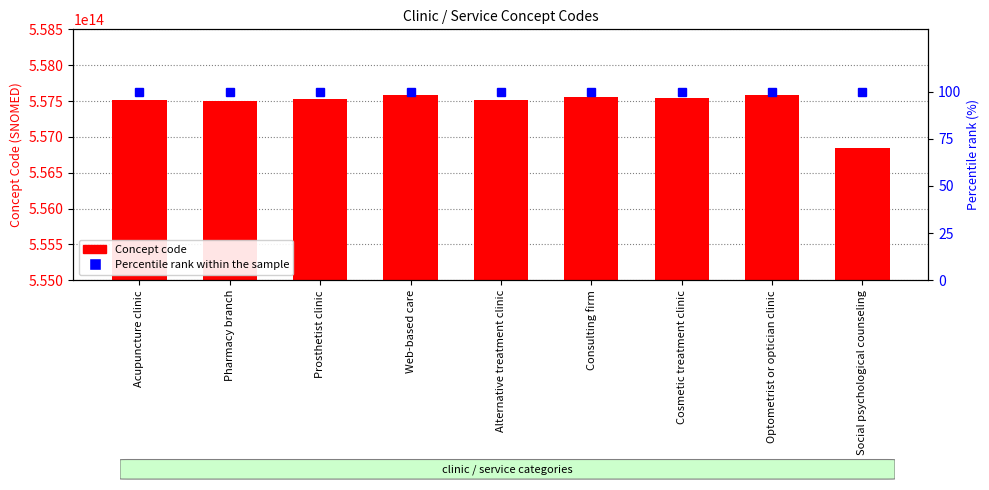

At which label is Concept code closest to 557216000005104?

Pharmacy branch